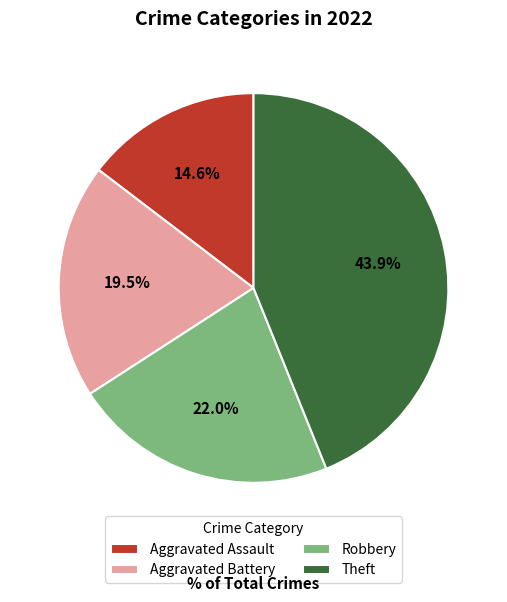

Rank the categories by value from lowest to highest.

Aggravated Assault, Aggravated Battery, Robbery, Theft